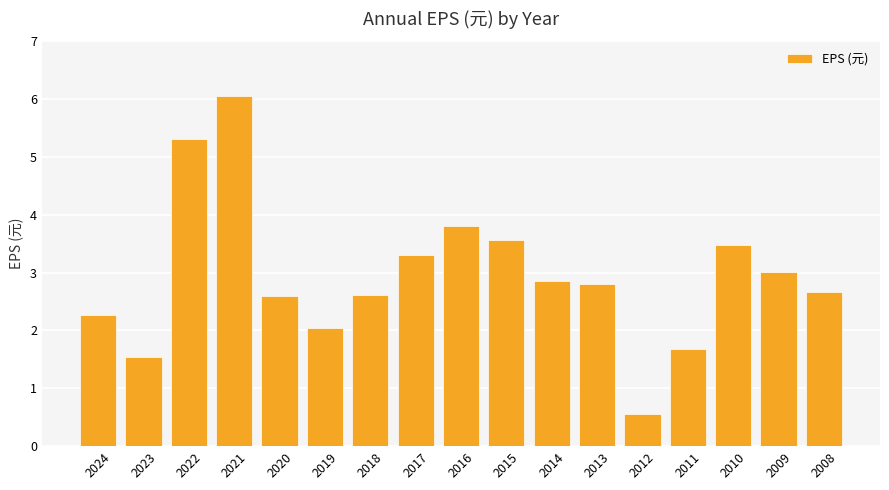

What is the change in value from 2011 to 2008?

+1.0